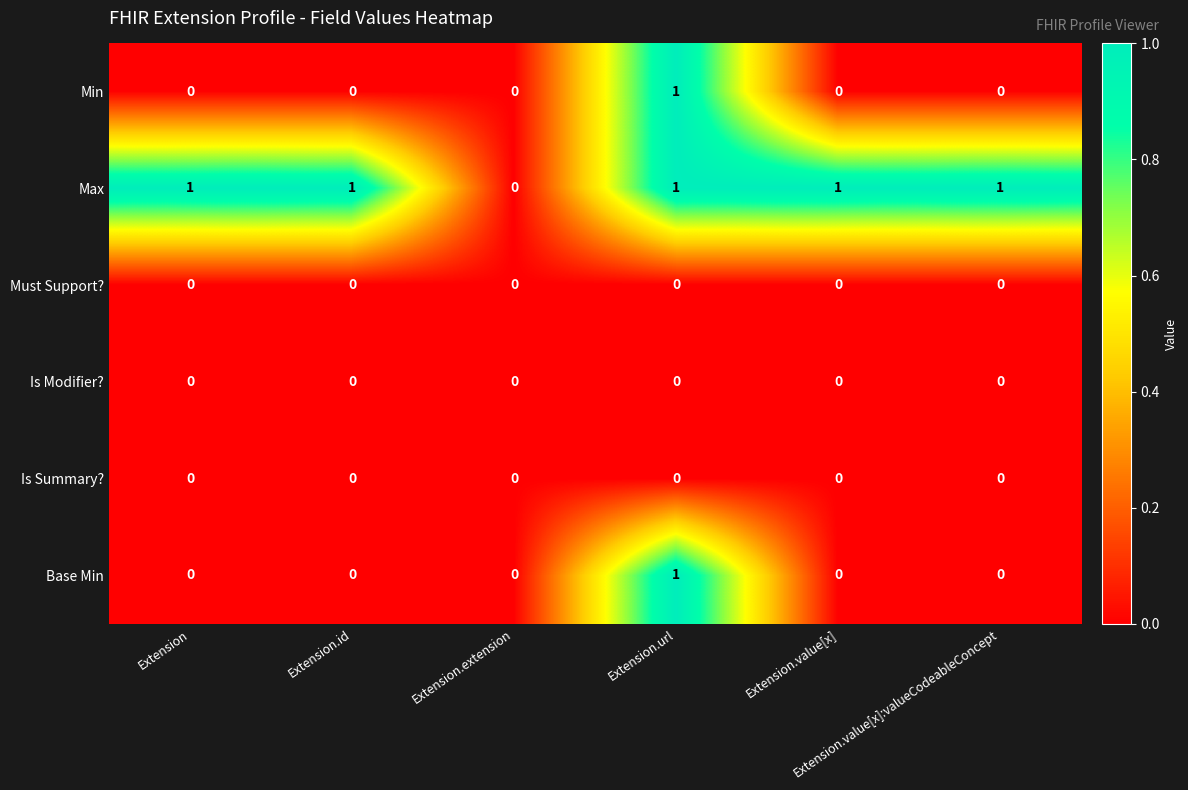

What is the sum of all Max values?

5